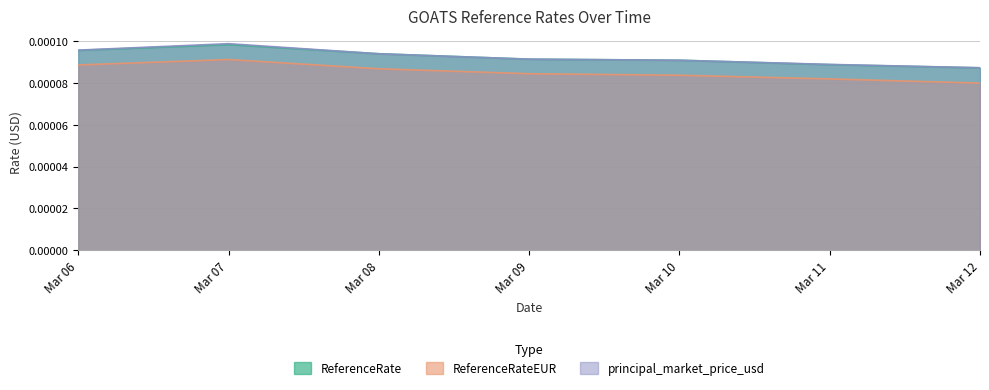

Which series ends up on top after the final intersection of principal_market_price_usd and ReferenceRate?

principal_market_price_usd